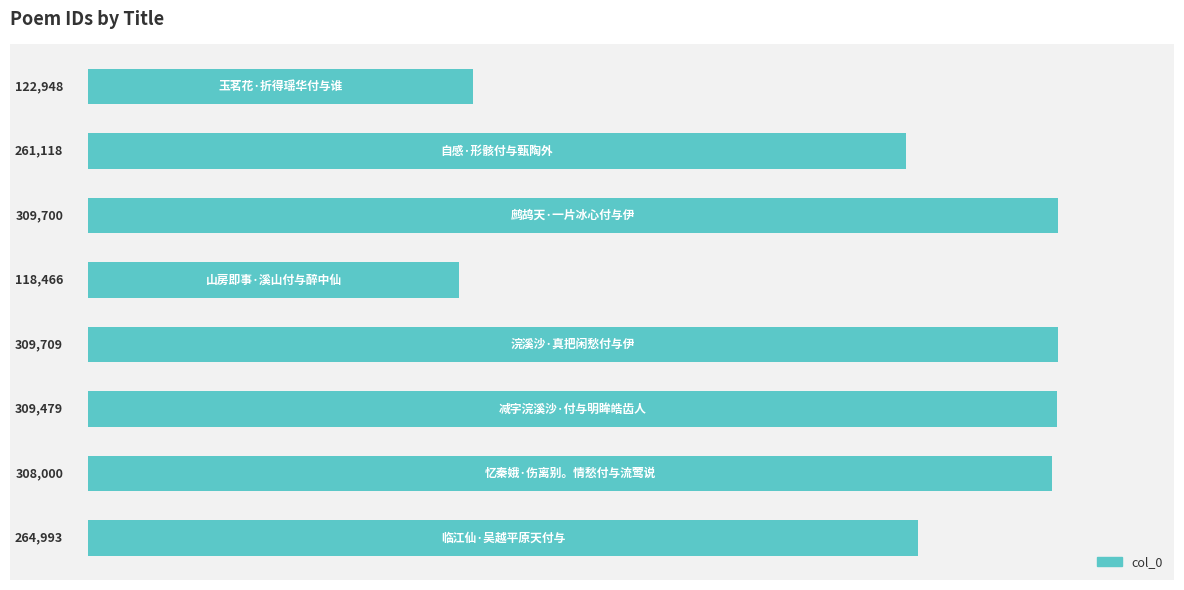

What is the sum of all values?

2004413